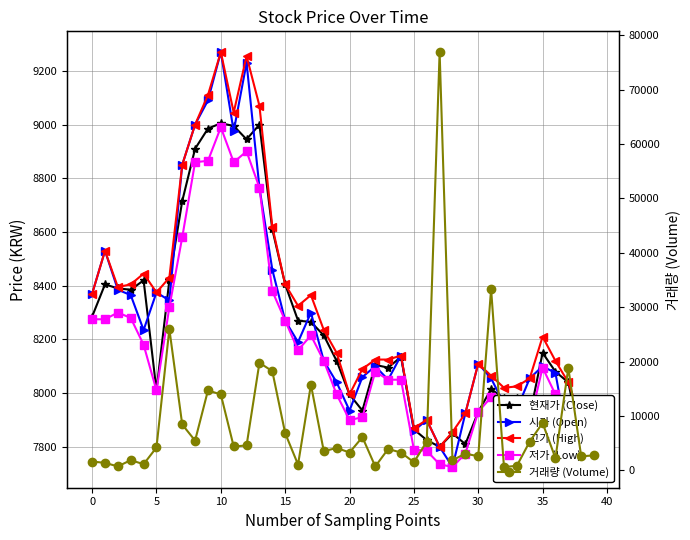

What is the average value of the 저가 (Low) series?

8164